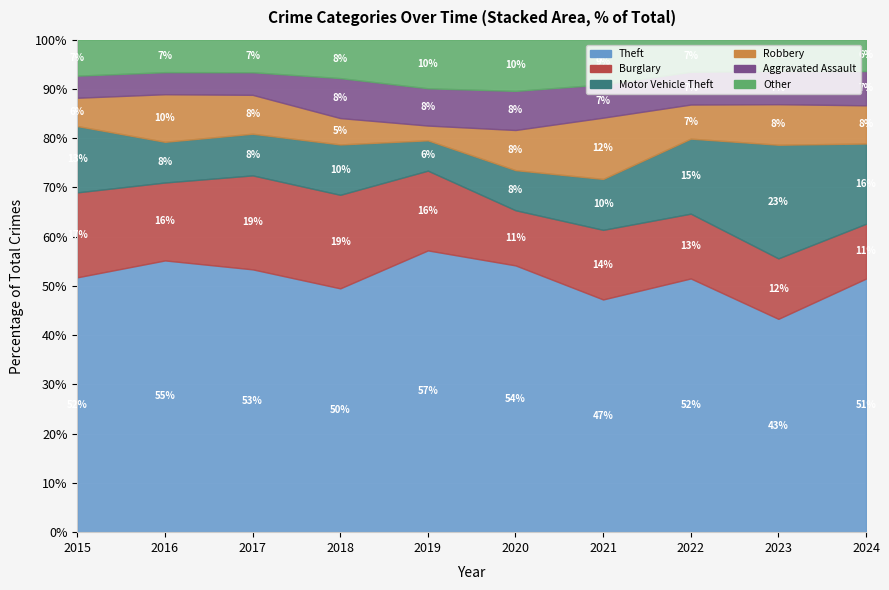

After their last crossing, which series has the higher values: Other or Aggravated Assault?

Aggravated Assault